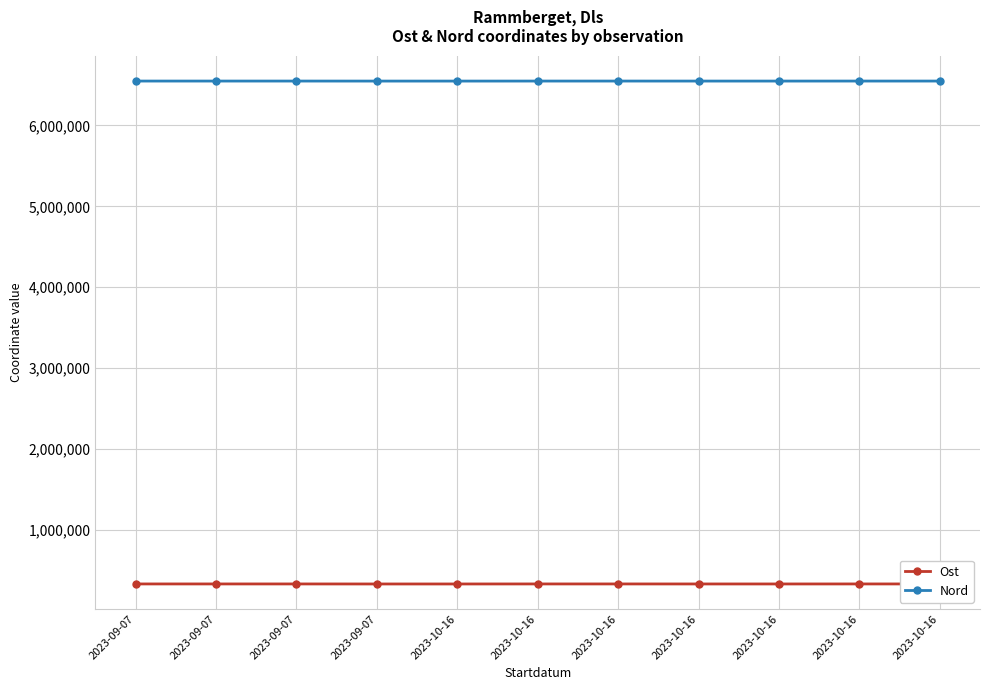

Rank the series at 2023-09-07 from lowest to highest value.

Ost, Nord